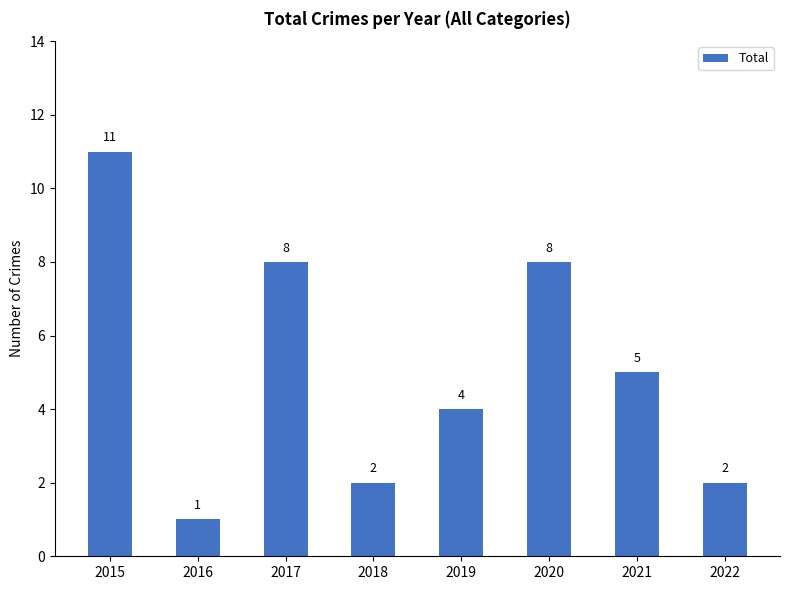

Which has a higher value, 2017 or 2019?

2017